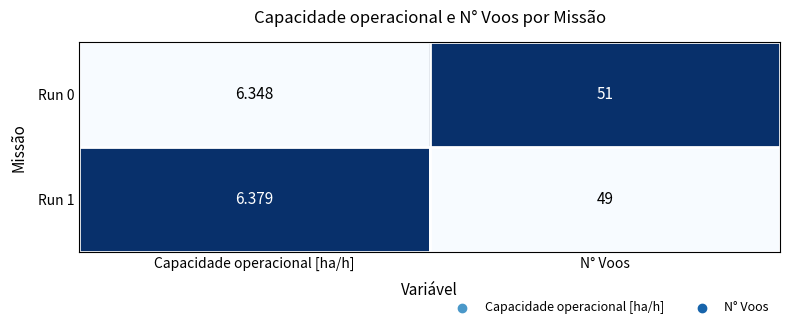

Which series has the largest range (max minus min)?

Run 0